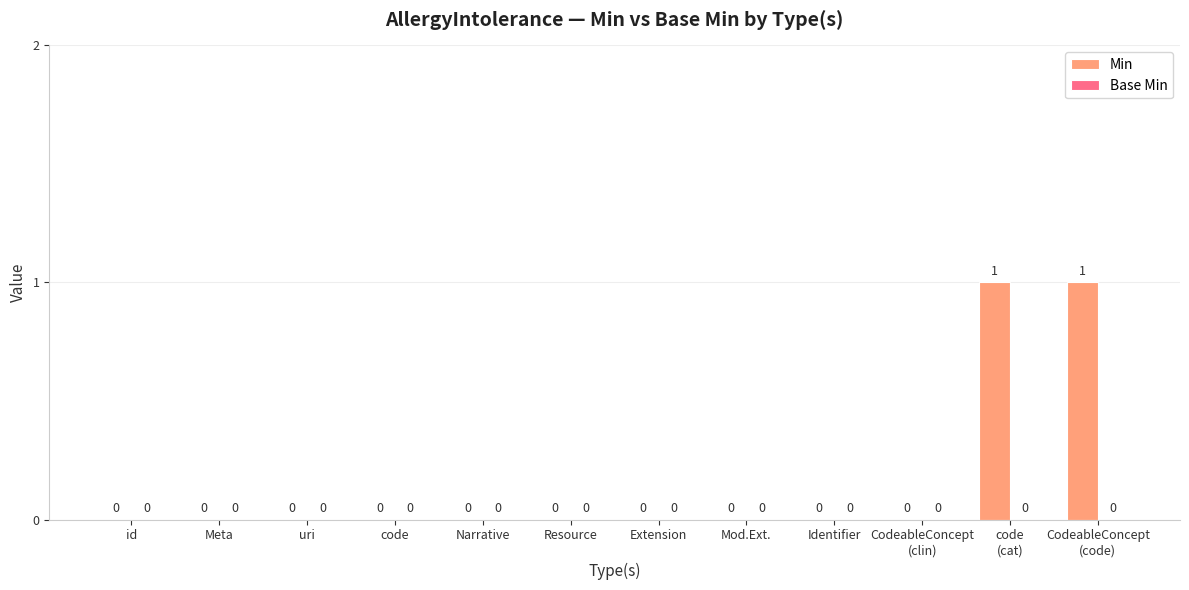

The chart shows a value of 0 at Mod.Ext.. True or false?

True